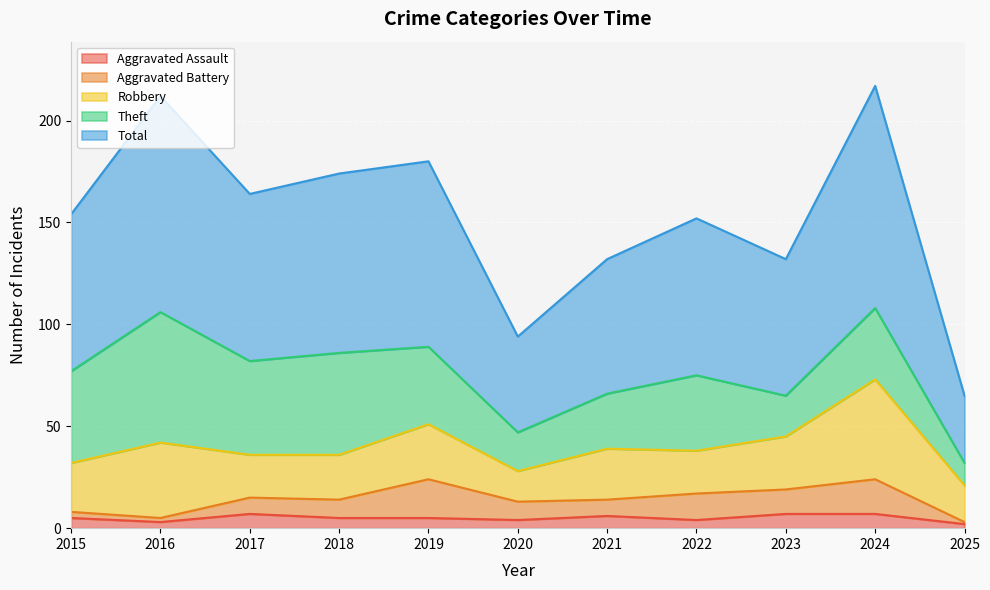

Which series changed the most between 2019 and 2024?

Robbery